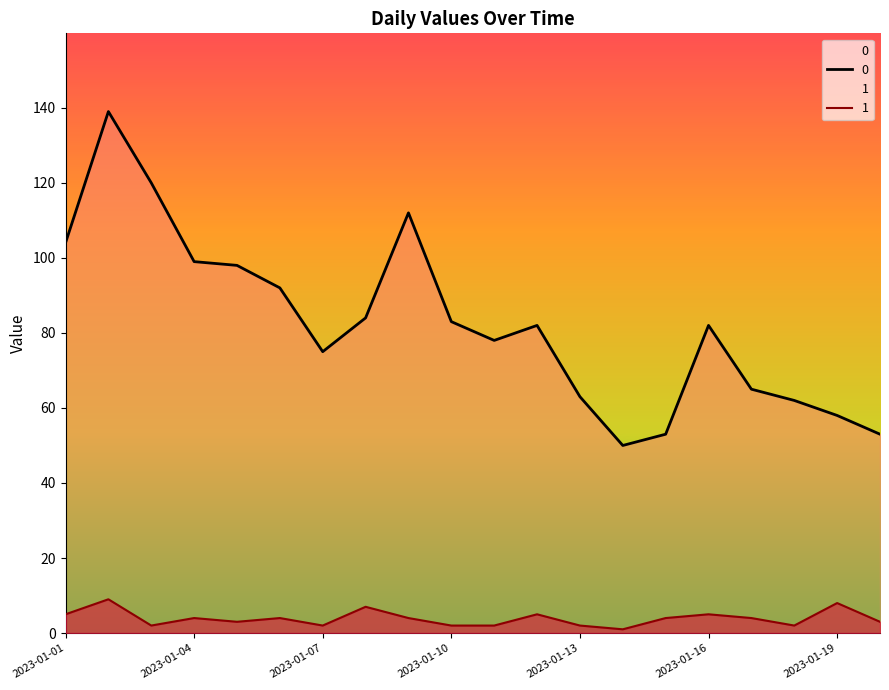

In 0, how many points are higher than both neighbors (excluding endpoints)?

4